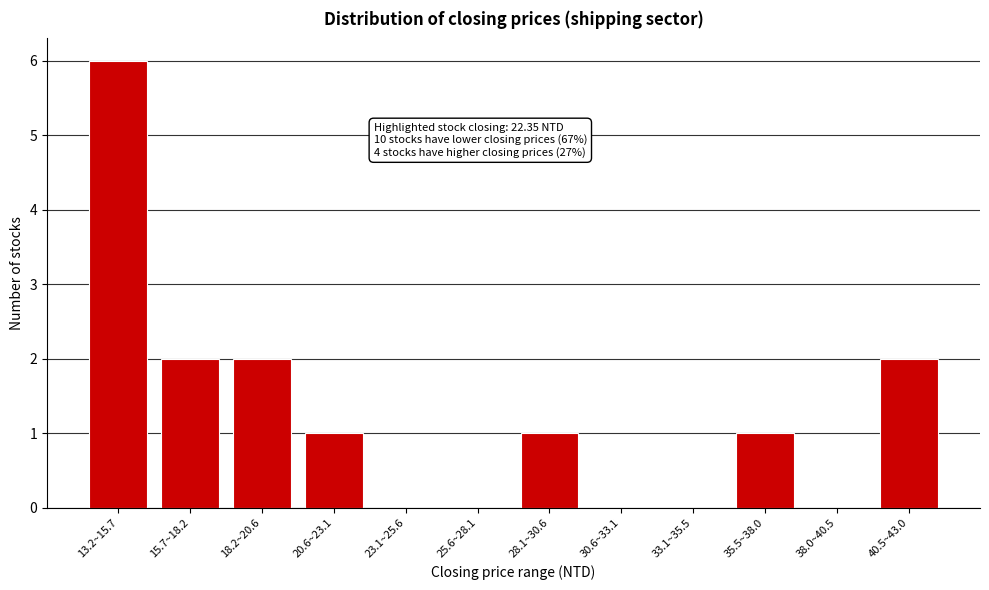

Reading left to right, list all the values displayed in this chart.

13.2~15.7=6	15.7~18.2=2	18.2~20.6=2	20.6~23.1=1	23.1~25.6=0	25.6~28.1=0	28.1~30.6=1	30.6~33.1=0	33.1~35.5=0	35.5~38.0=1	38.0~40.5=0	40.5~43.0=2